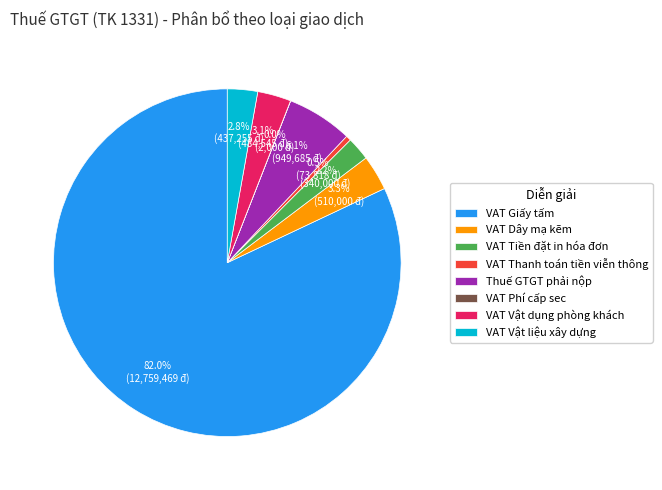

Approximately how many times larger is the value at VAT Giấy tấm compared to VAT Thanh toán tiền viễn thông?

172.9